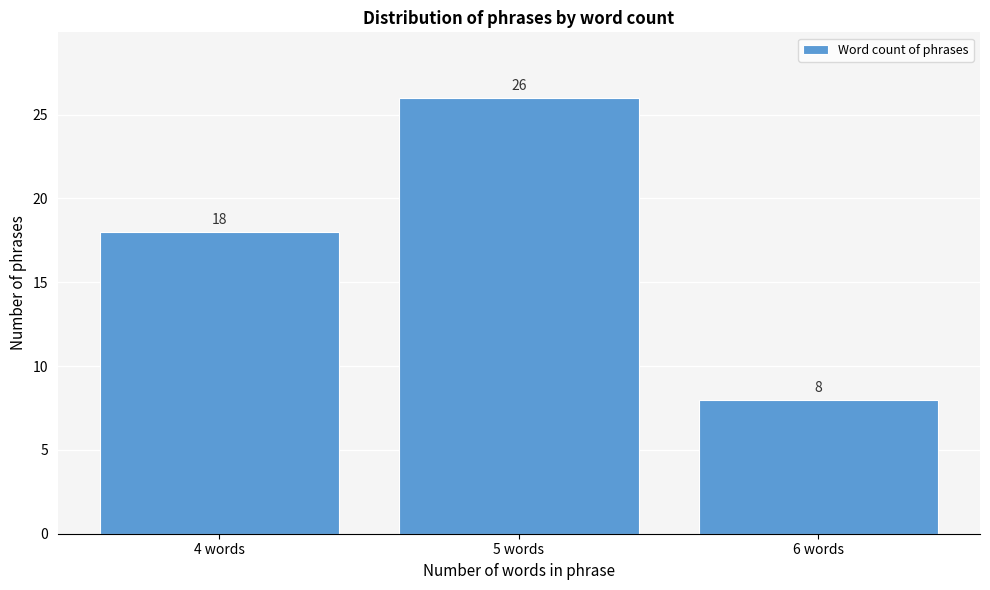

Which range on the x-axis has the tallest bar?

4.5 to 5.5